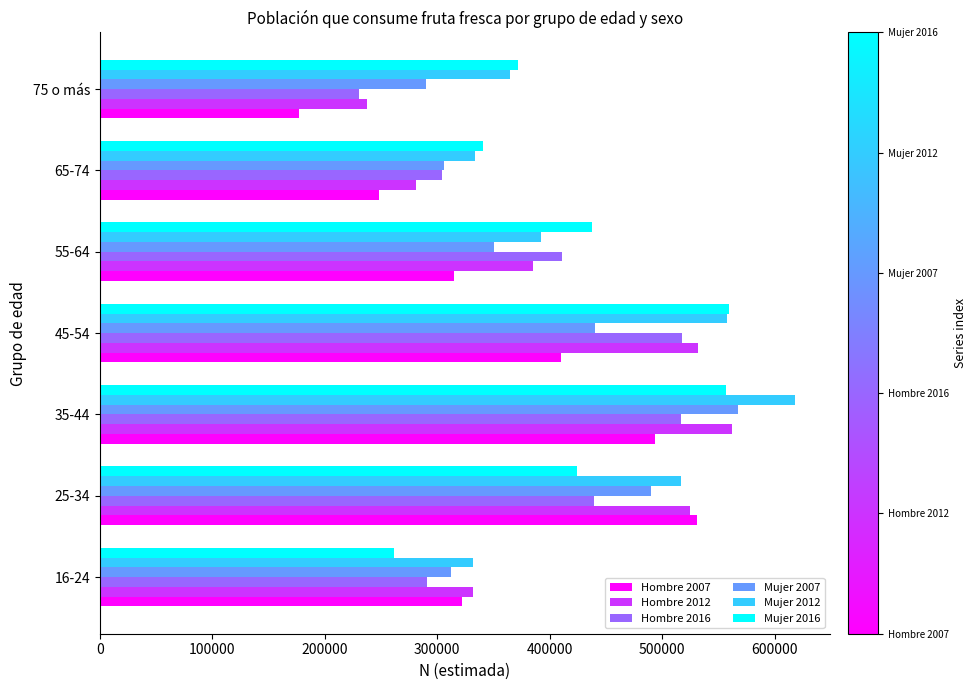

How many values in the Mujer 2016 series are below 423871?

3